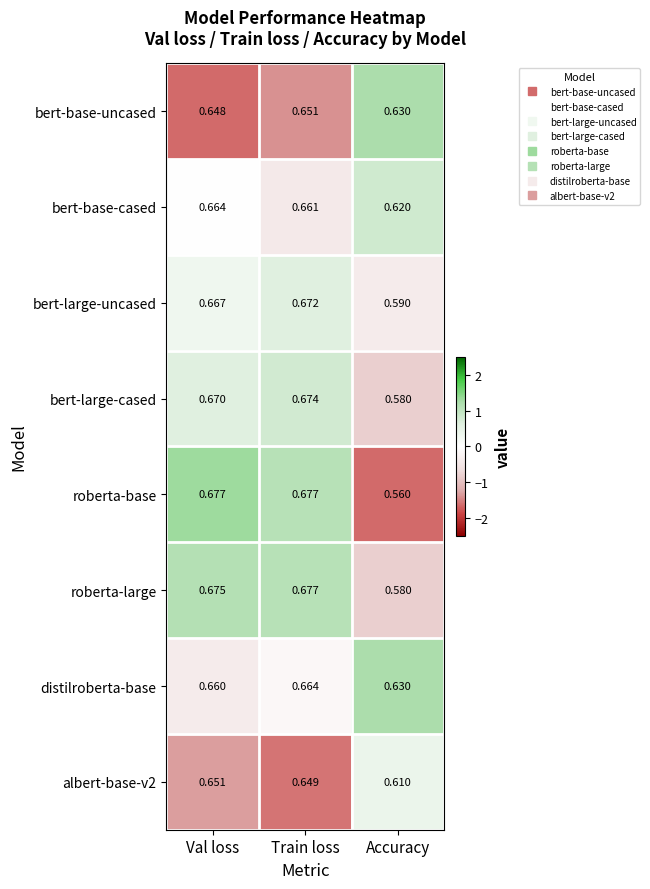

Between Train loss and Accuracy, which series saw the biggest shift?

roberta-base